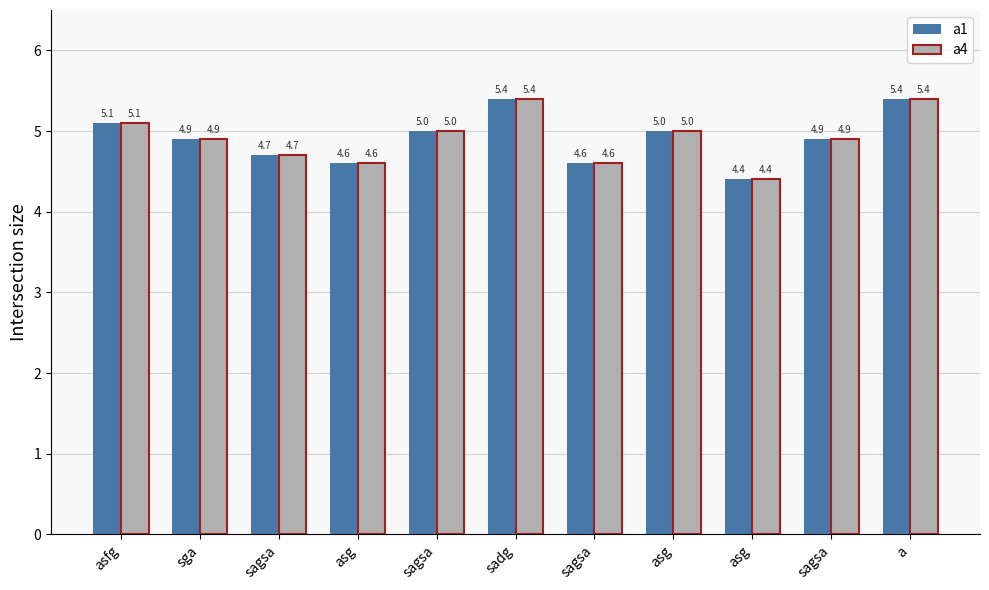

Rank the series by their maximum value, from lowest to highest.

a1, a4